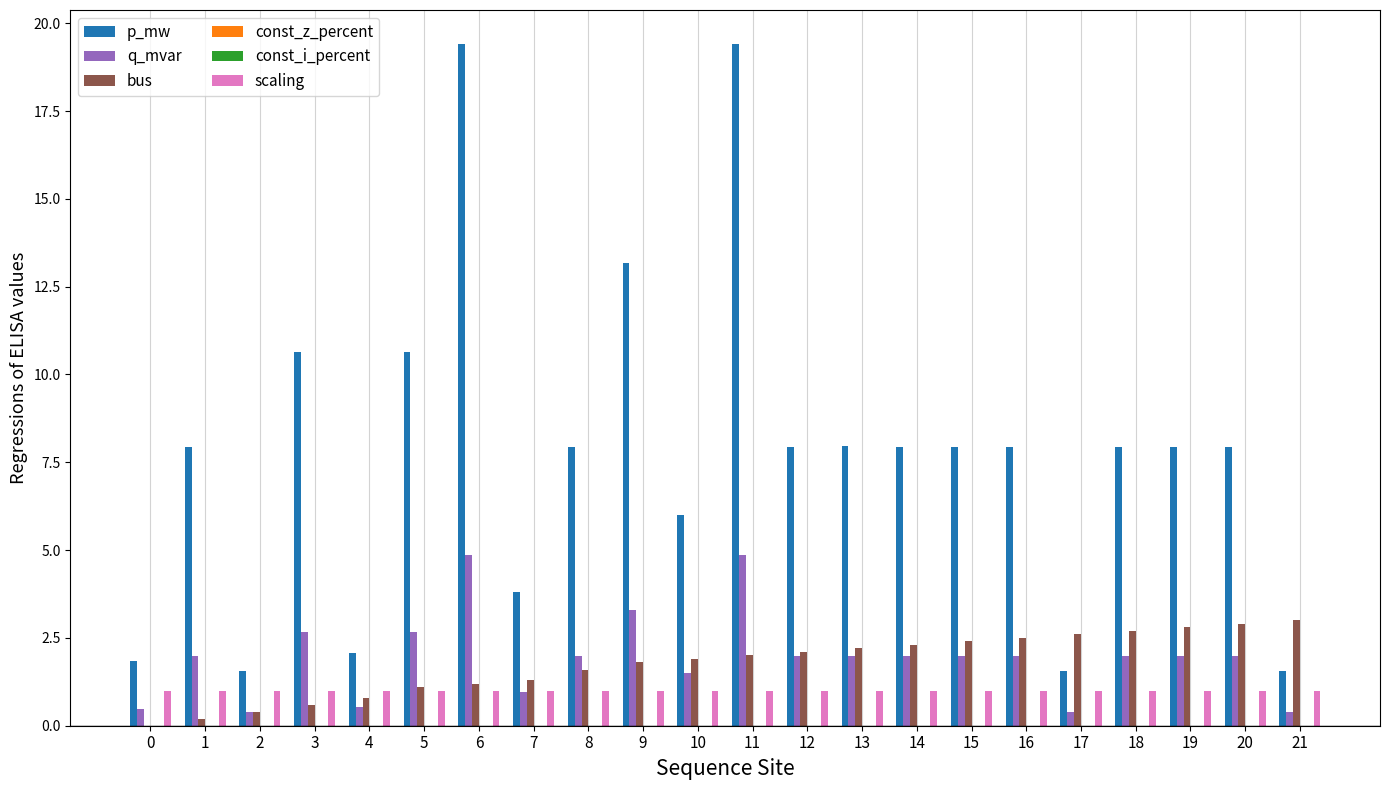

What is the value of the bus bar at the 5th from the left?

0.8